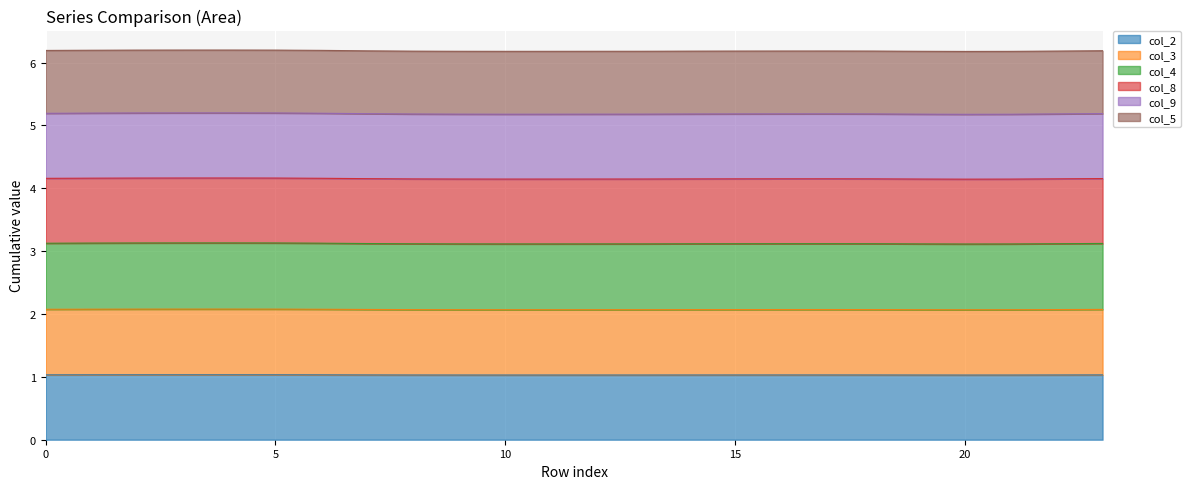

Which series has the largest total across all categories?

col_9